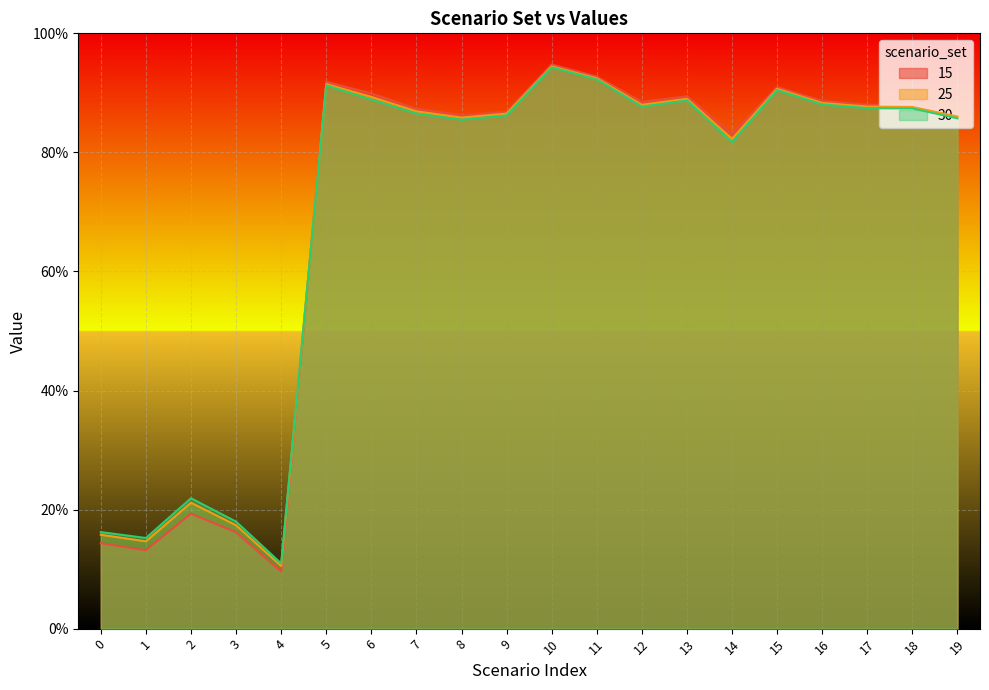

At which label does 25 reach its peak?

10